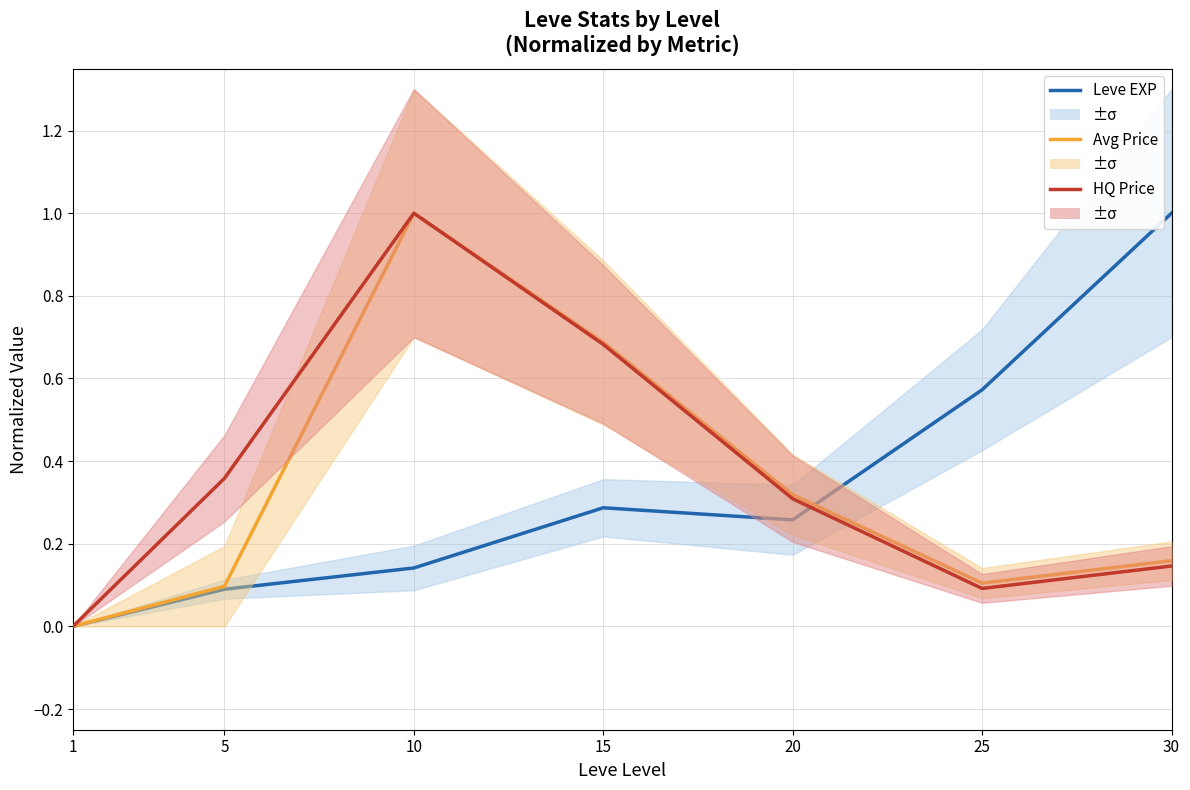

Reading left to right, transcribe all the data shown in this chart.

Leve EXP: 1=0.0	5=0.1	10=0.1	15=0.3	20=0.3	25=0.6	30=1.0
Avg Price: 1=0.0	5=0.1	10=1.0	15=0.7	20=0.3	25=0.1	30=0.2
HQ Price: 1=0.0	5=0.4	10=1.0	15=0.7	20=0.3	25=0.1	30=0.1